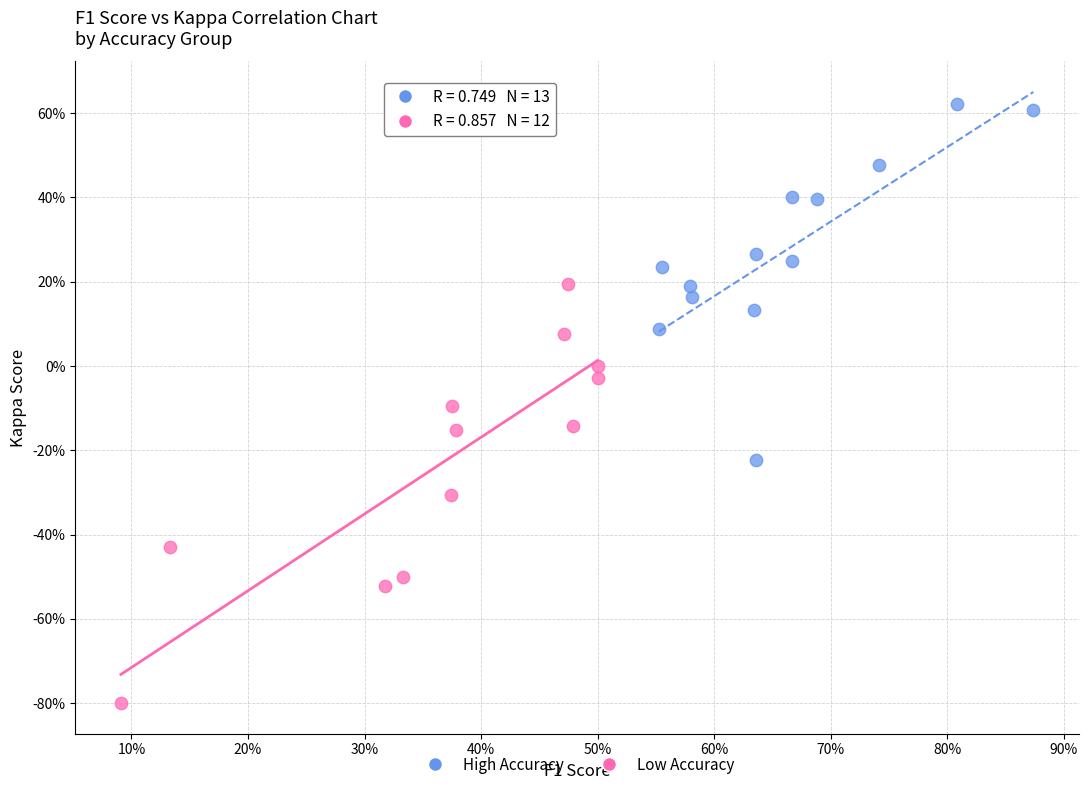

What are all the series names shown in the legend?

High Accuracy, Low Accuracy